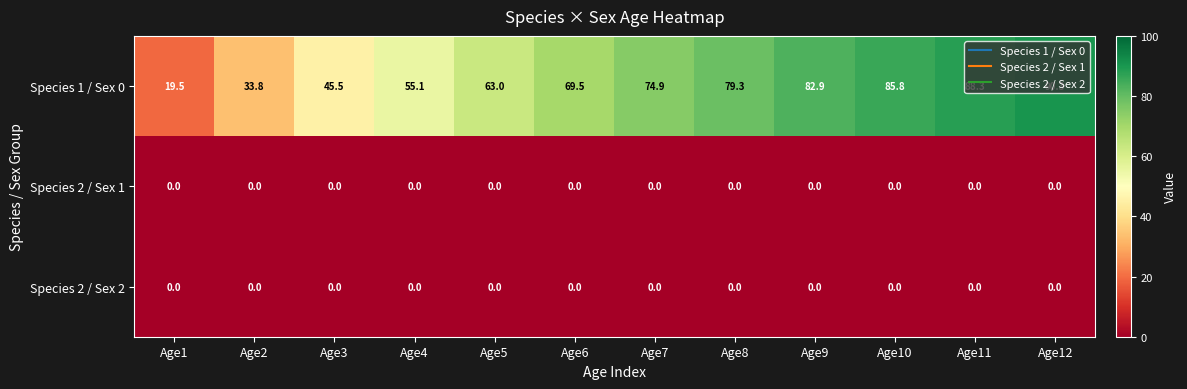

List the labels in order of Species 1 / Sex 0 value, smallest first.

Age1, Age2, Age3, Age4, Age5, Age6, Age7, Age8, Age9, Age10, Age11, Age12